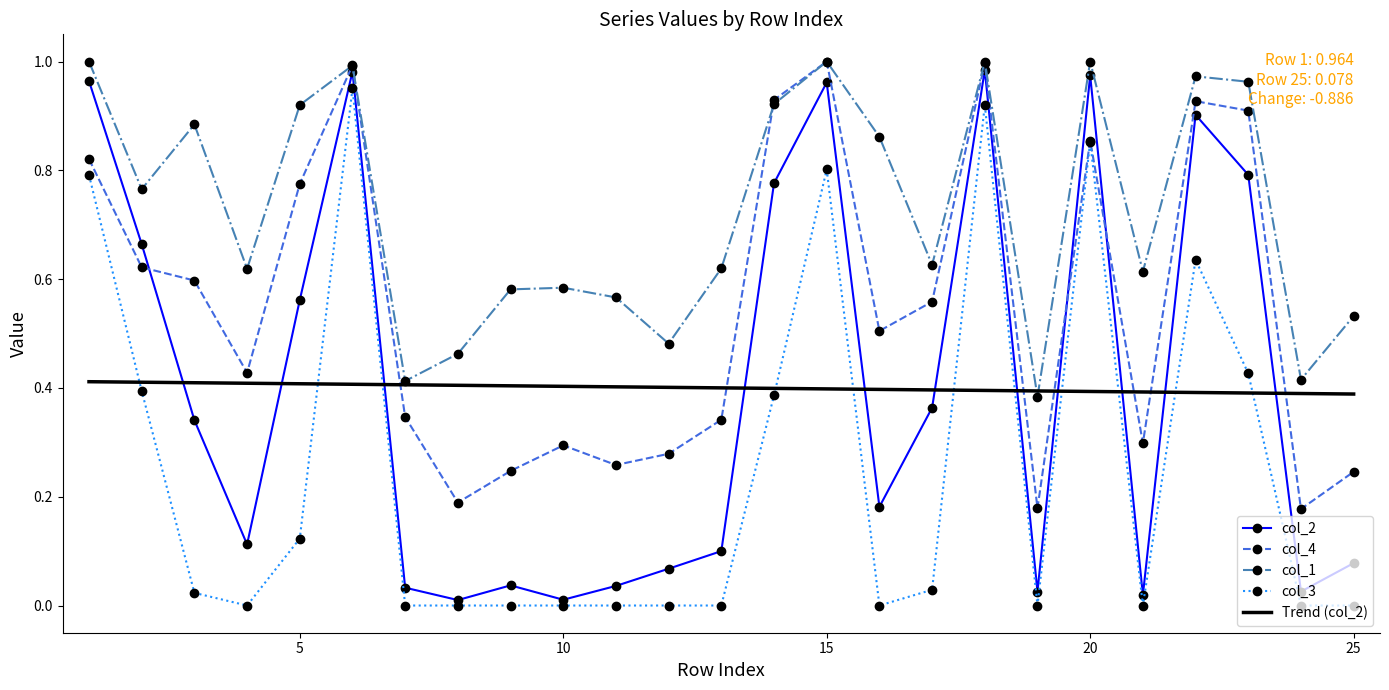

Which series has the largest total across all categories?

col_1